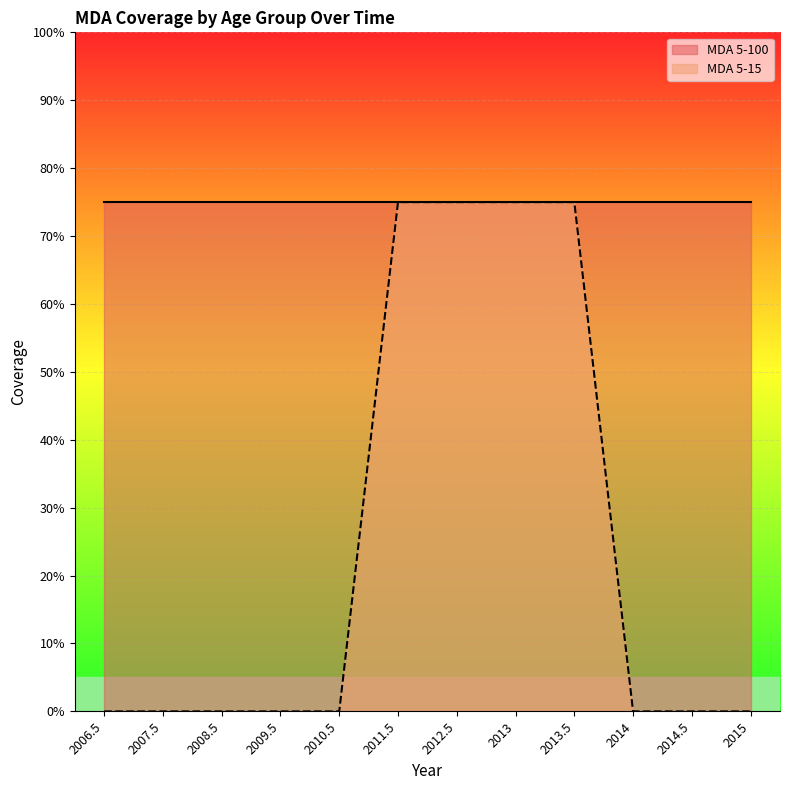

How many values are between 0 and 1?

12